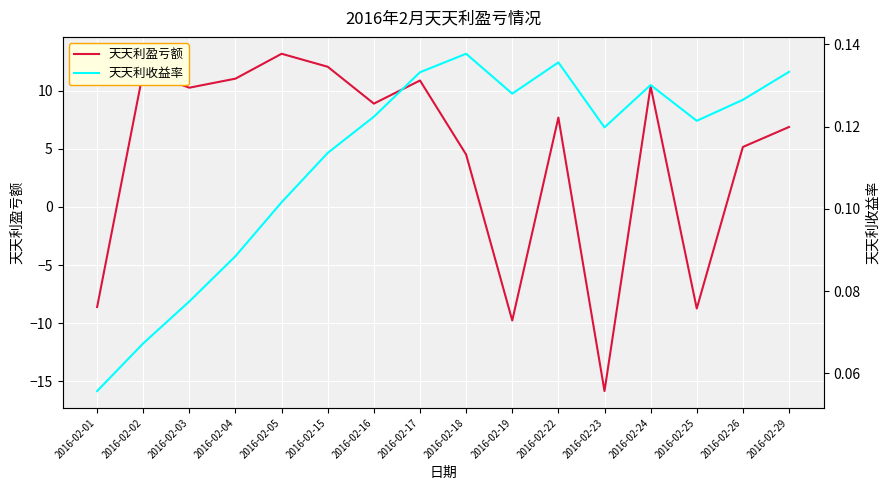

What are all the series names shown in the legend?

天天利盈亏额, 天天利收益率